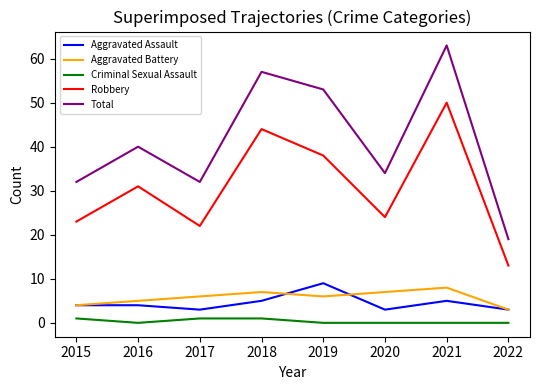

The value of Total at 2017 is 32. True or false?

True